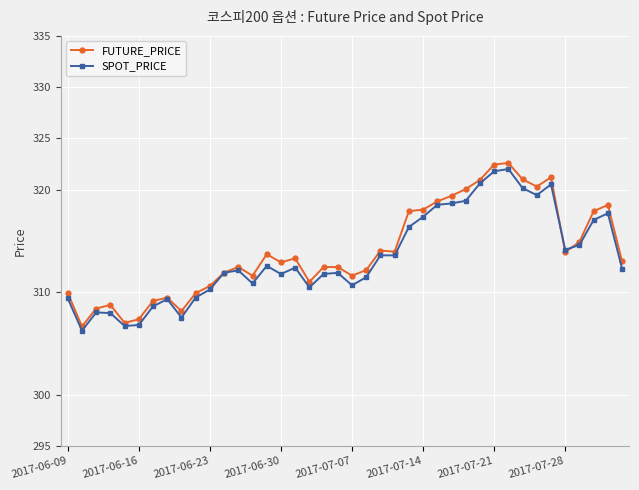

Does the chart have visible grid lines?

Yes